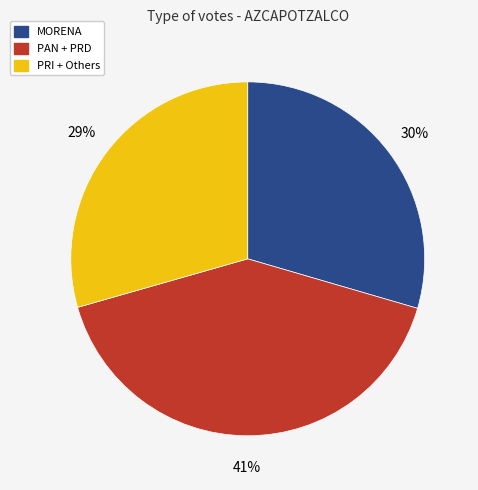

Between PAN + PRD and PRI + Others, which is larger?

PAN + PRD